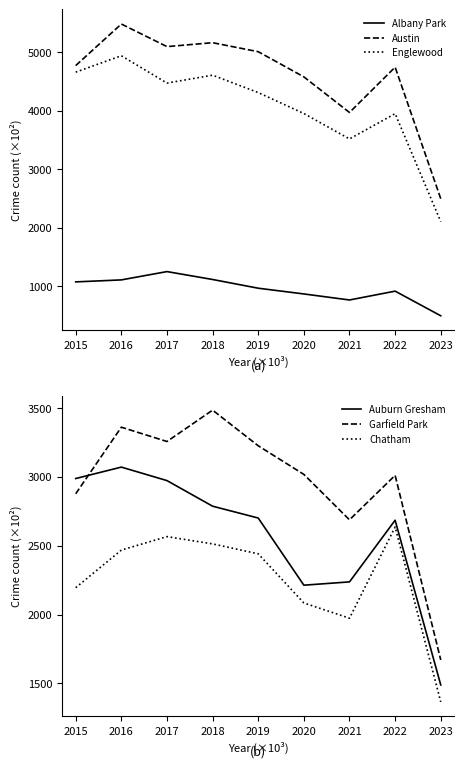

How many categories are shown in the chart?

9